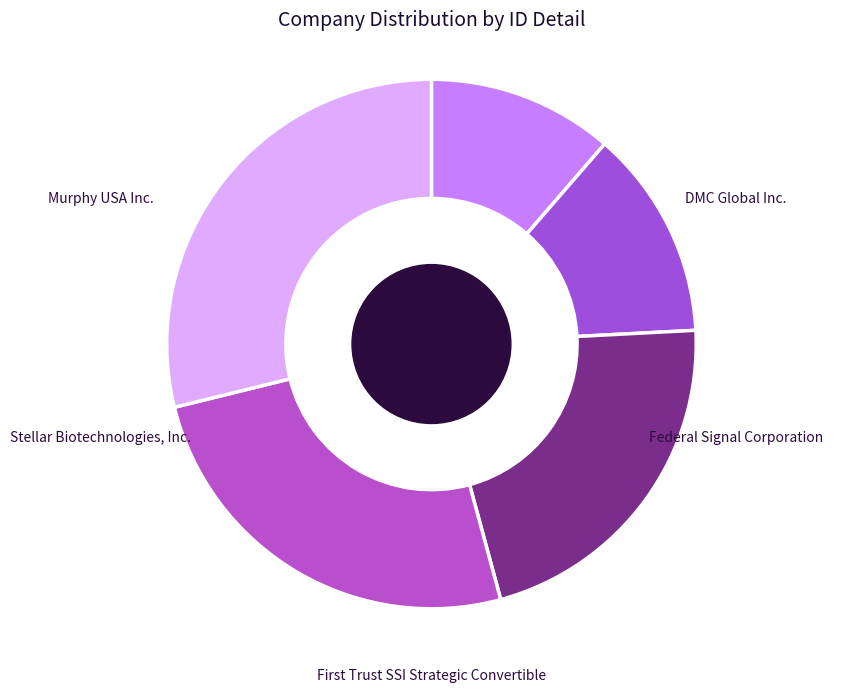

What is the smallest slice in the pie chart?

Murphy USA Inc.